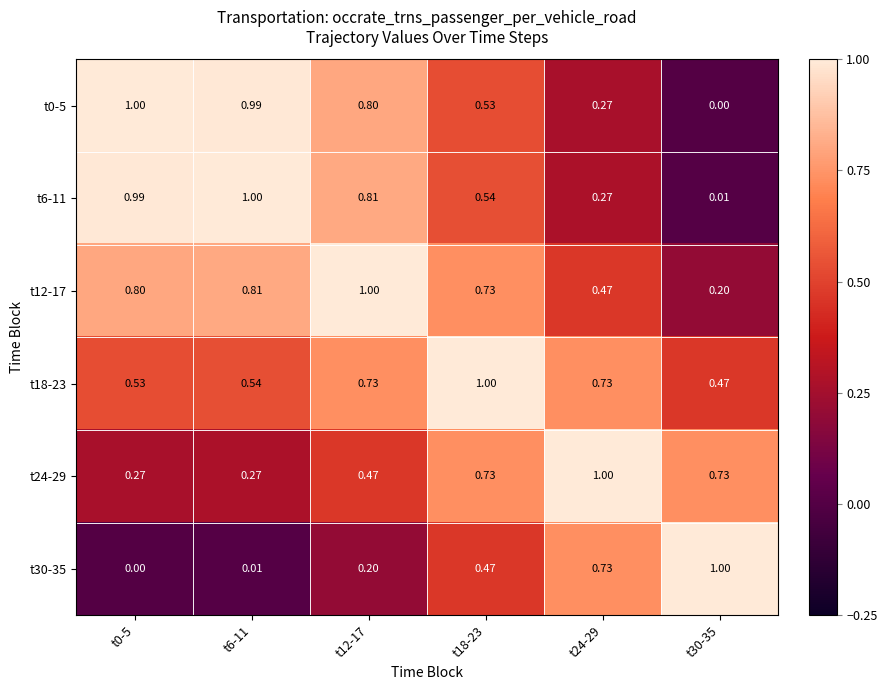

Rank the series at t12-17 from lowest to highest value.

t30-35, t24-29, t18-23, t0-5, t6-11, t12-17